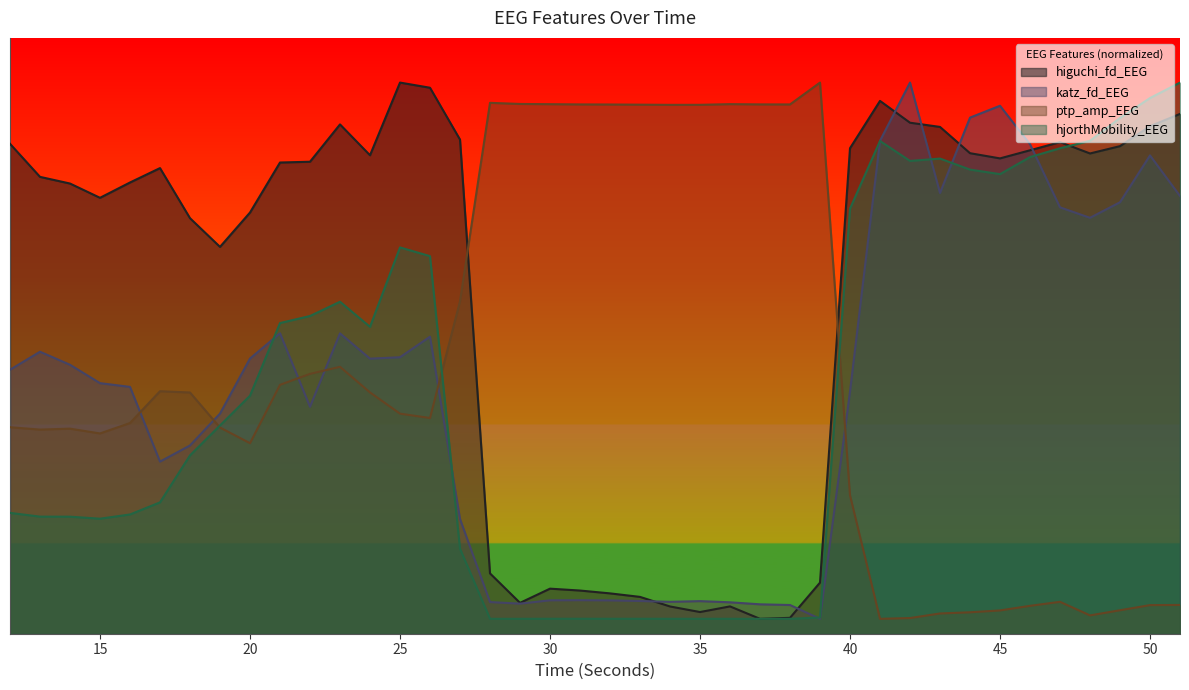

Which series has the largest total across all categories?

higuchi_fd_EEG